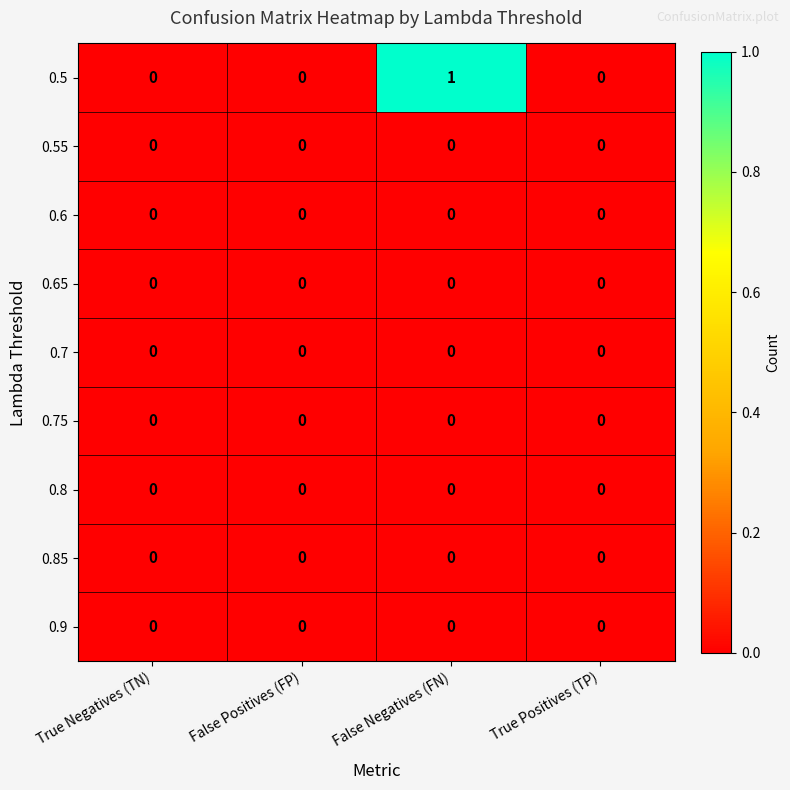

Which series has the largest total across all categories?

0.5